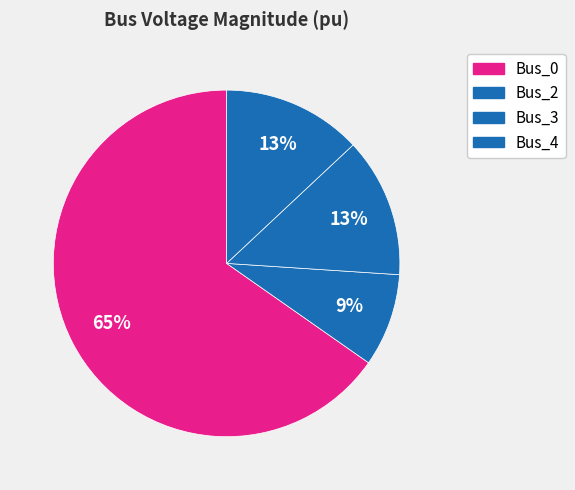

Which slice is the largest?

Bus_0